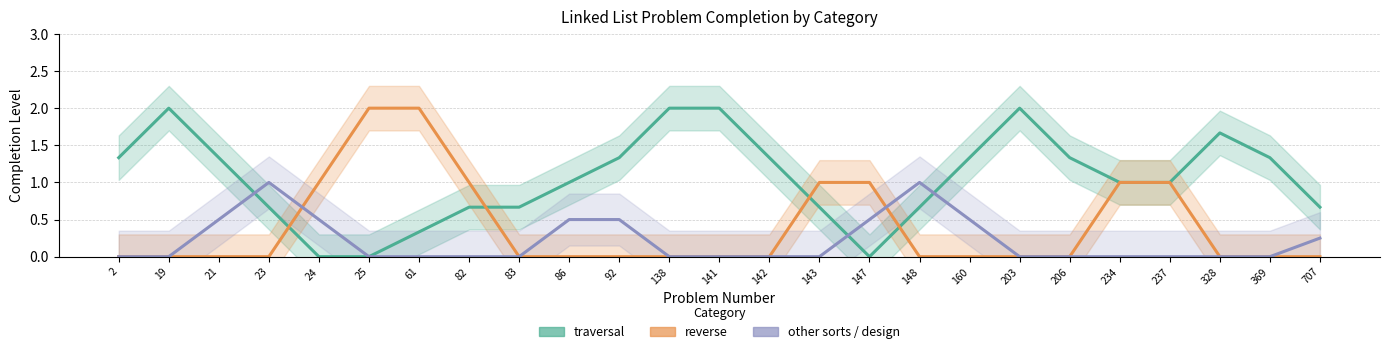

Reading right to left, transcribe all the data shown in this chart.

traversal (trend): 0.7	1.3	1.7	1.0	1.0	1.3	2.0	1.3	0.7	0.0	0.7	1.3	2.0	2.0	1.3	1.0	0.7	0.7	0.3	0.0	0.0	0.7	1.3	2.0	1.3
reverse (trend): 0.0	0.0	0.0	1.0	1.0	0.0	0.0	0.0	0.0	1.0	1.0	0.0	0.0	0.0	0.0	0.0	0.0	1.0	2.0	2.0	1.0	0.0	0.0	0.0	0.0
other sorts/design (trend): 0.2	0.0	0.0	0.0	0.0	0.0	0.0	0.5	1.0	0.5	0.0	0.0	0.0	0.0	0.5	0.5	0.0	0.0	0.0	0.0	0.5	1.0	0.5	0.0	0.0